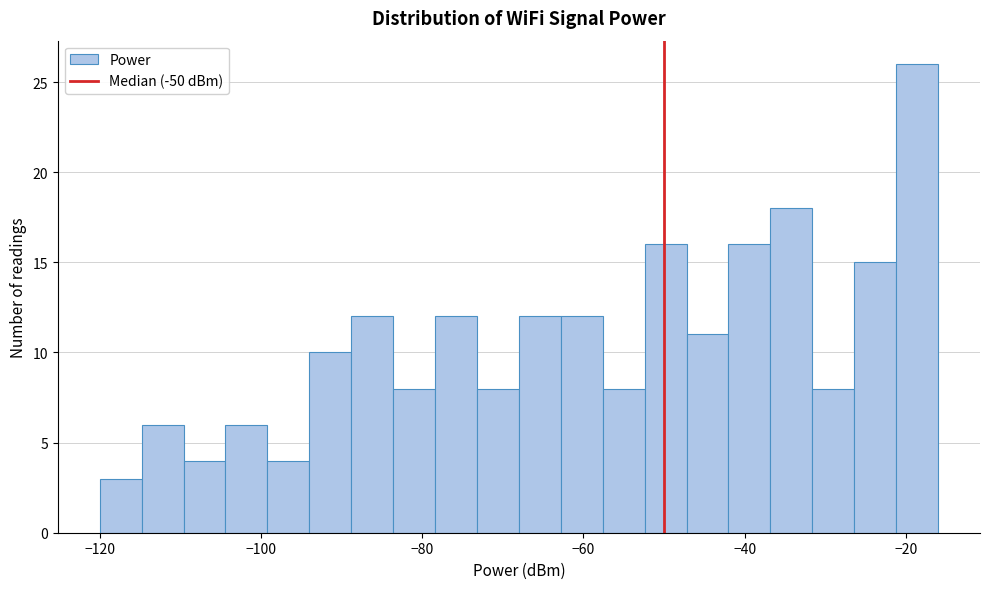

Read against the x-axis, roughly where is the centre of the tallest bar?

-18